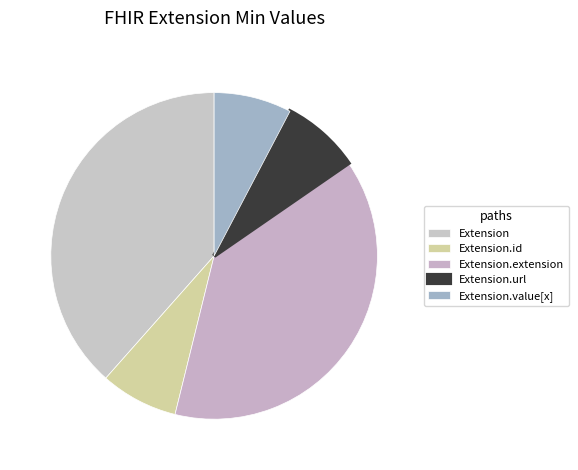

How many segments does this pie chart have?

5